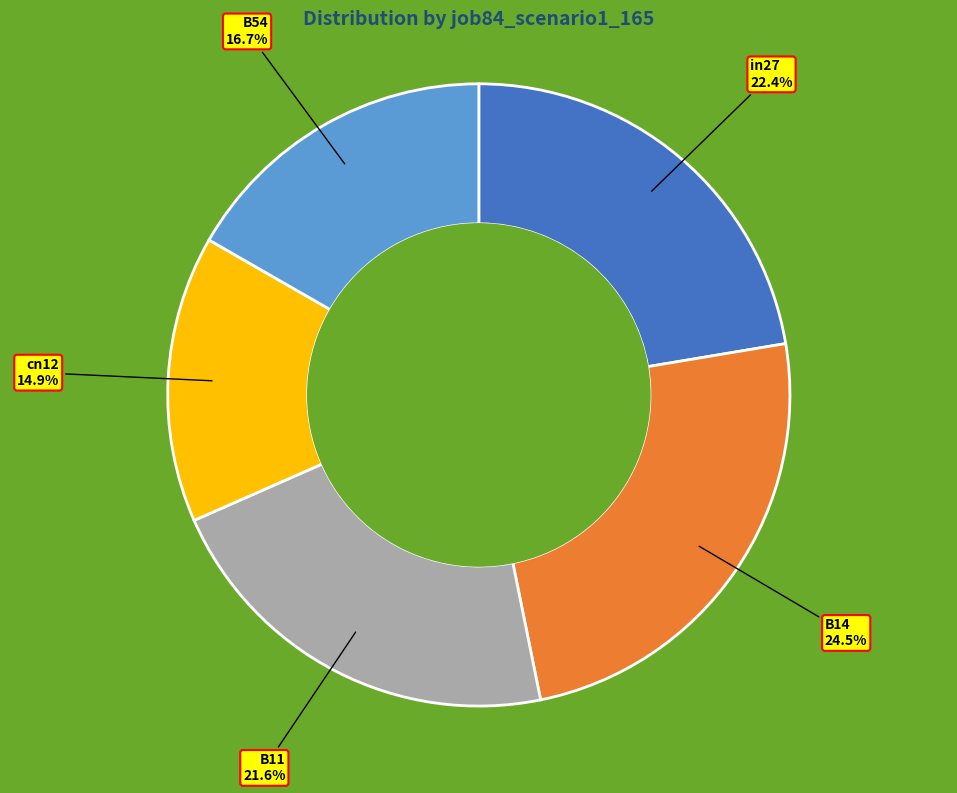

Does any single category account for the majority?

No